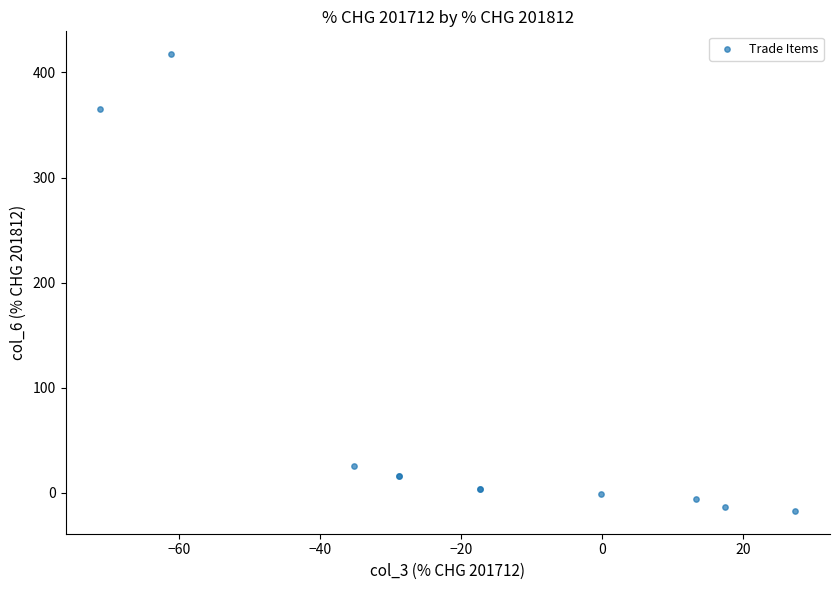

What Y value in the scatter plot is closest to 200?

364.8